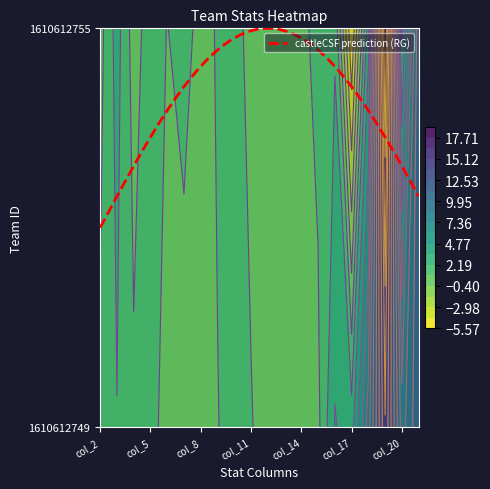

Is it true that 1610612749 equals 0.8 at col_4?

False